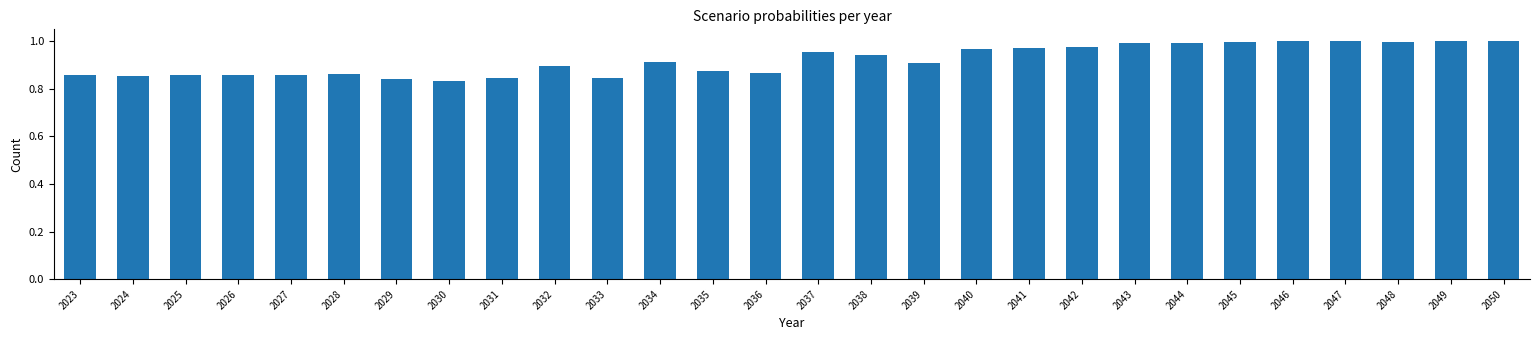

True or false: the data shows 1.0 at 2040.

True